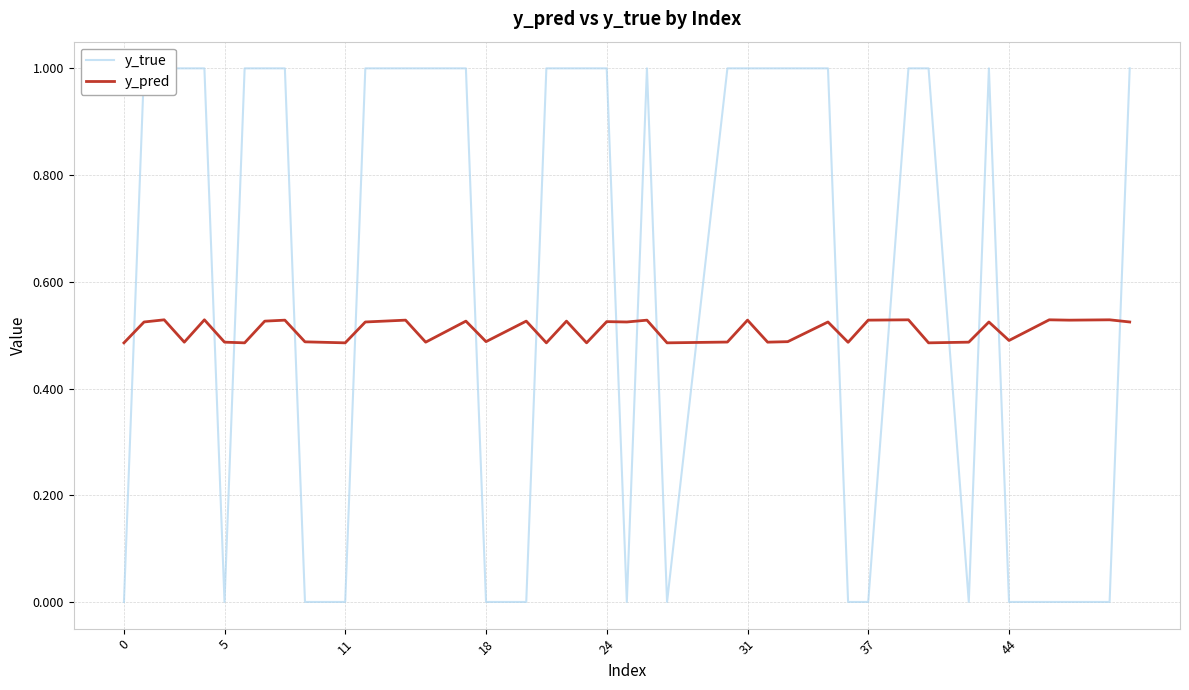

The y_pred series shows 0.5 at 37. True or false?

True